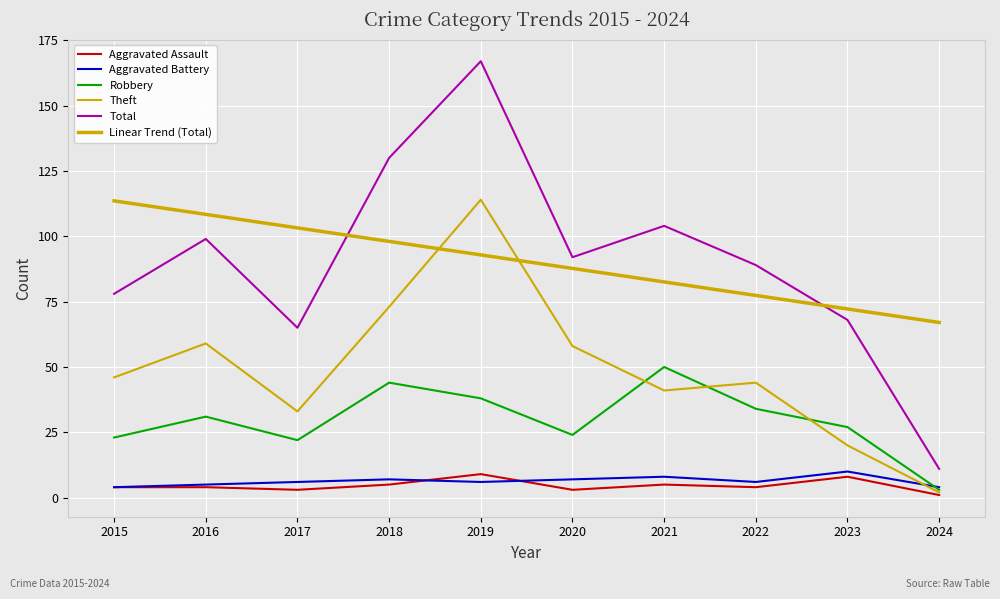

What is the value of the Theft point at the 8th from the left?

44.0